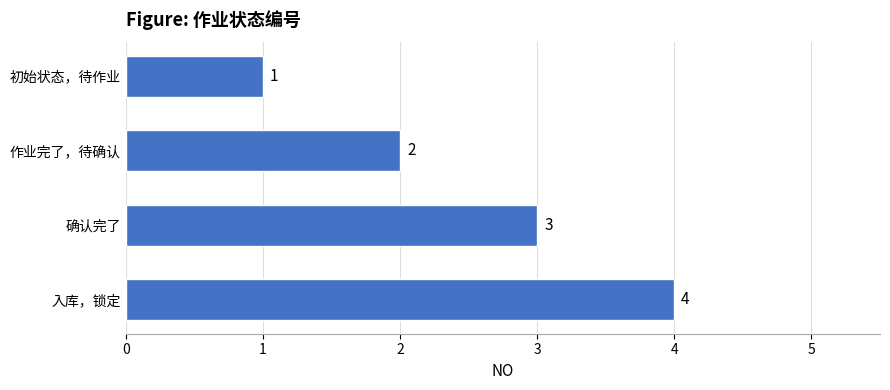

Does the chart contain any negative values?

No